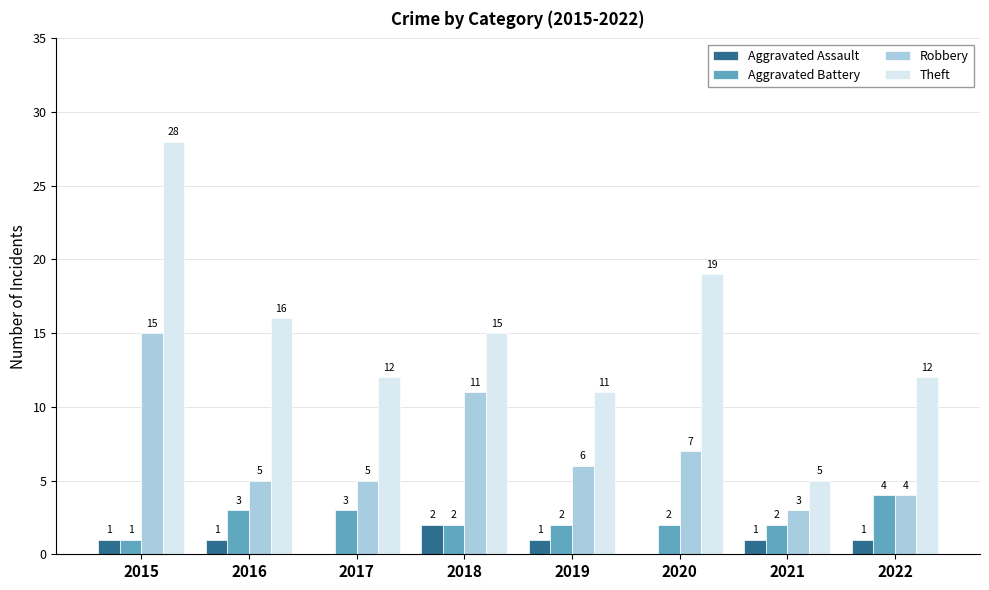

Is the value of Aggravated Battery at 2018 greater than the value of Robbery at 2016?

No